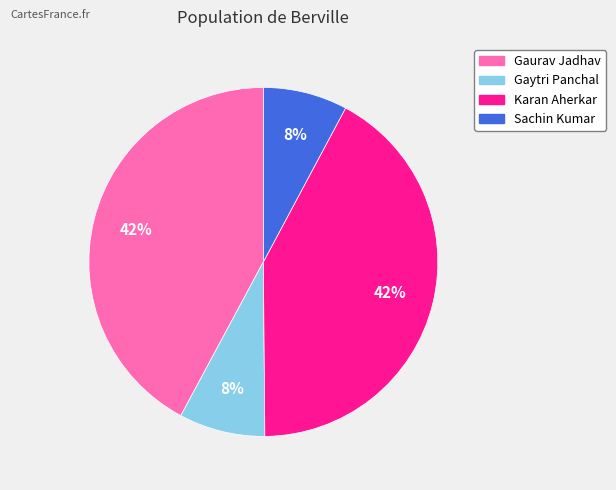

What percentage is the Gaytri Panchal slice, to the nearest percent?

8%